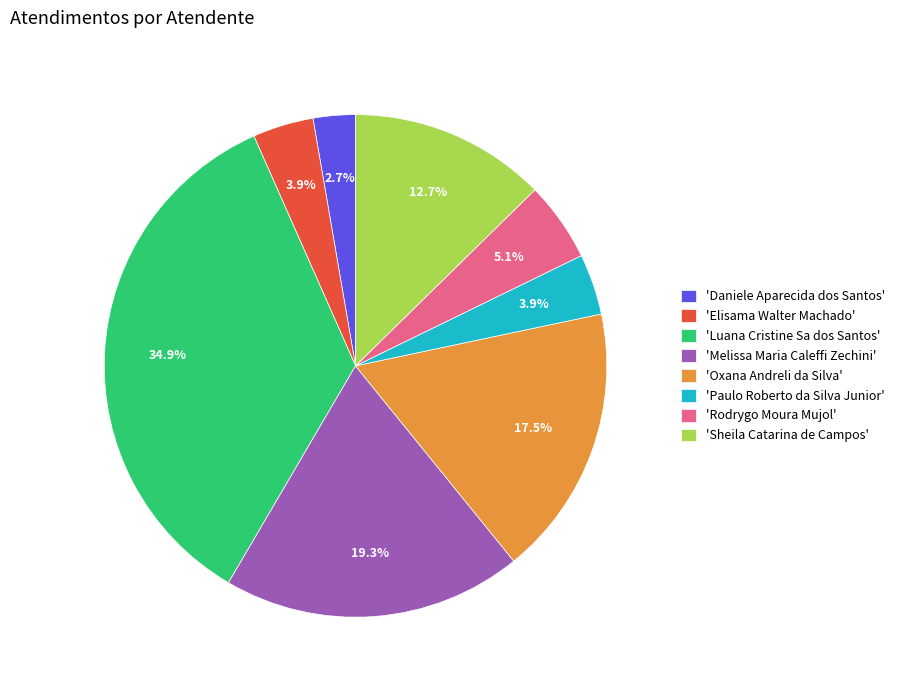

Which slice is the largest?

'Luana Cristine Sa dos Santos'